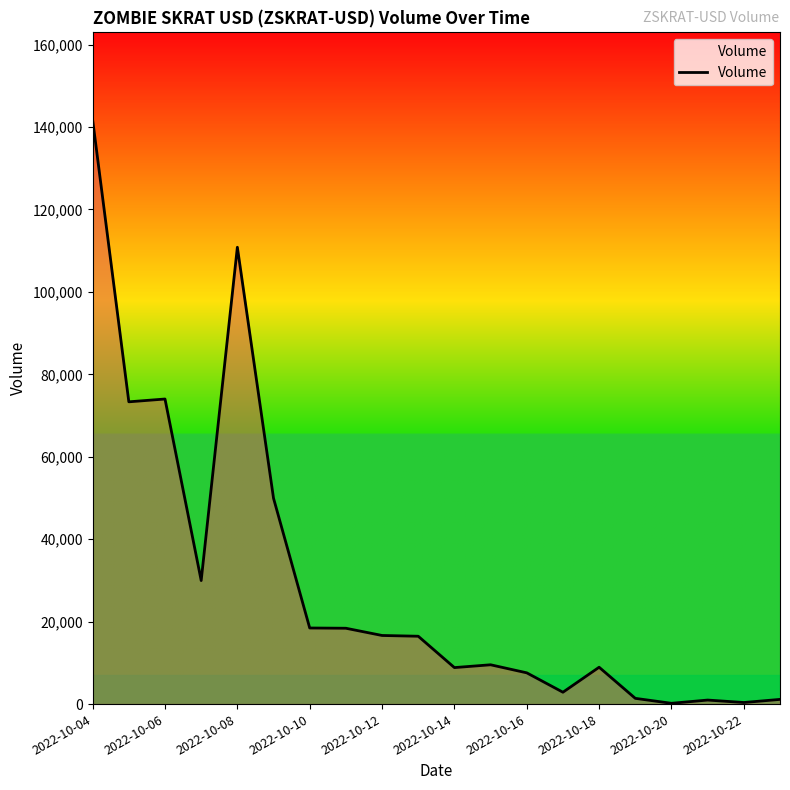

What is the difference between the maximum and minimum values?

141521